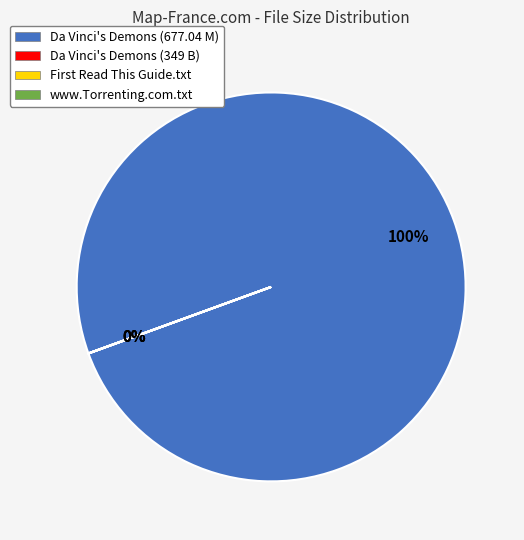

Which slice is the smallest?

Da Vinci Demons (349 B)